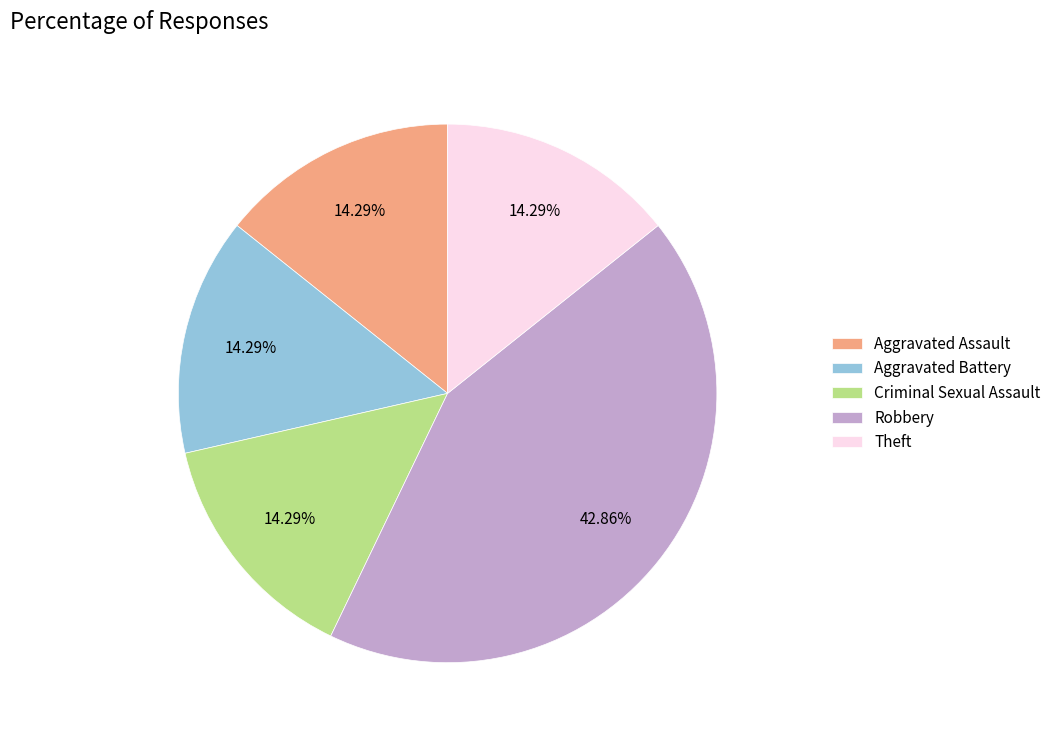

What is the largest slice in the pie chart?

Robbery